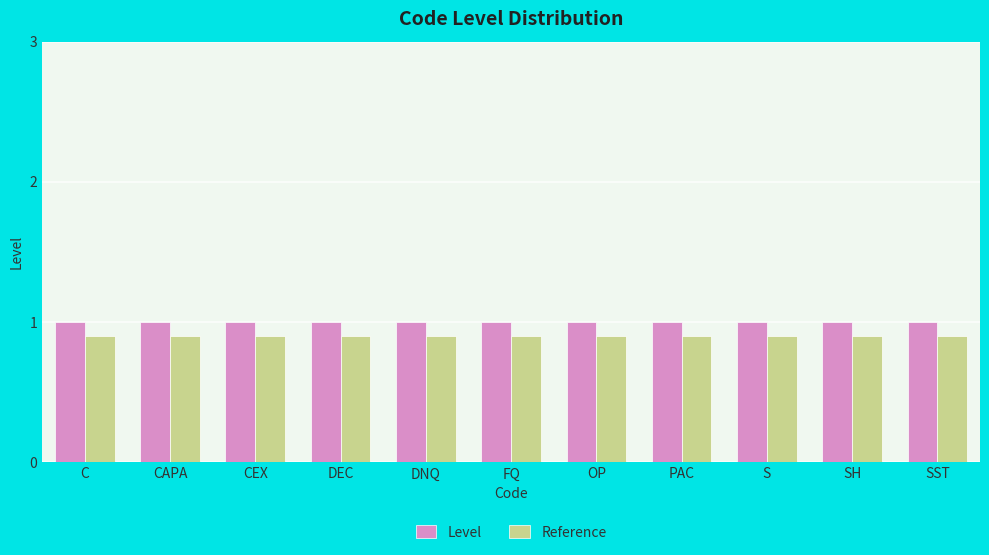

The value of Reference at SH is 0.4. True or false?

False